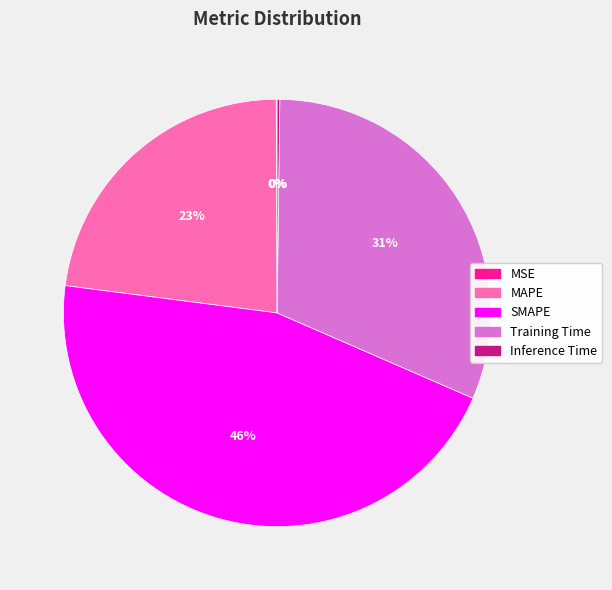

Is there any slice that represents more than half of the pie?

No